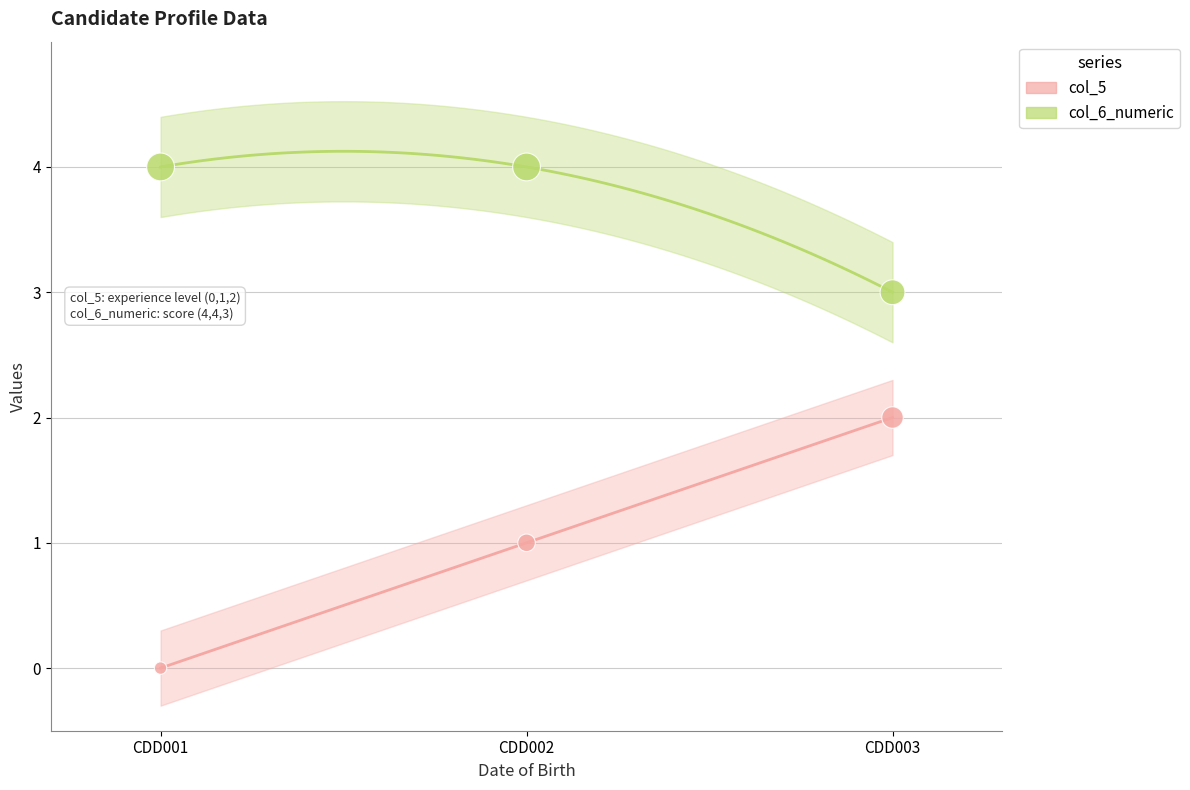

Which series has the largest total across all categories?

col_6_numeric